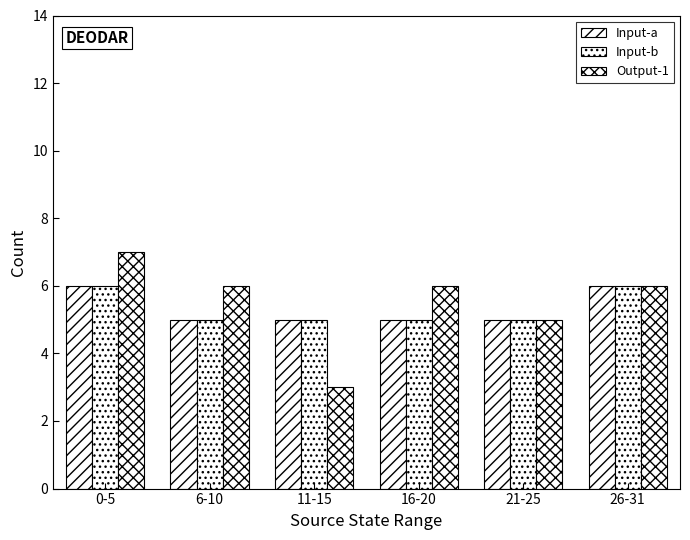

What is the minimum value for Output-1?

3